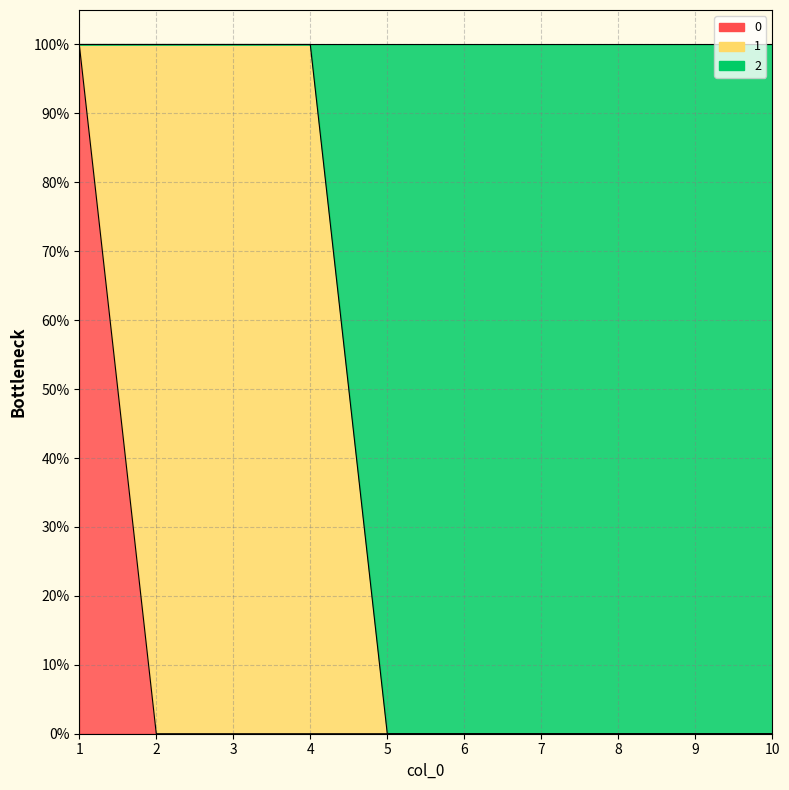

Is it true that 0 equals 0 at 5?

True